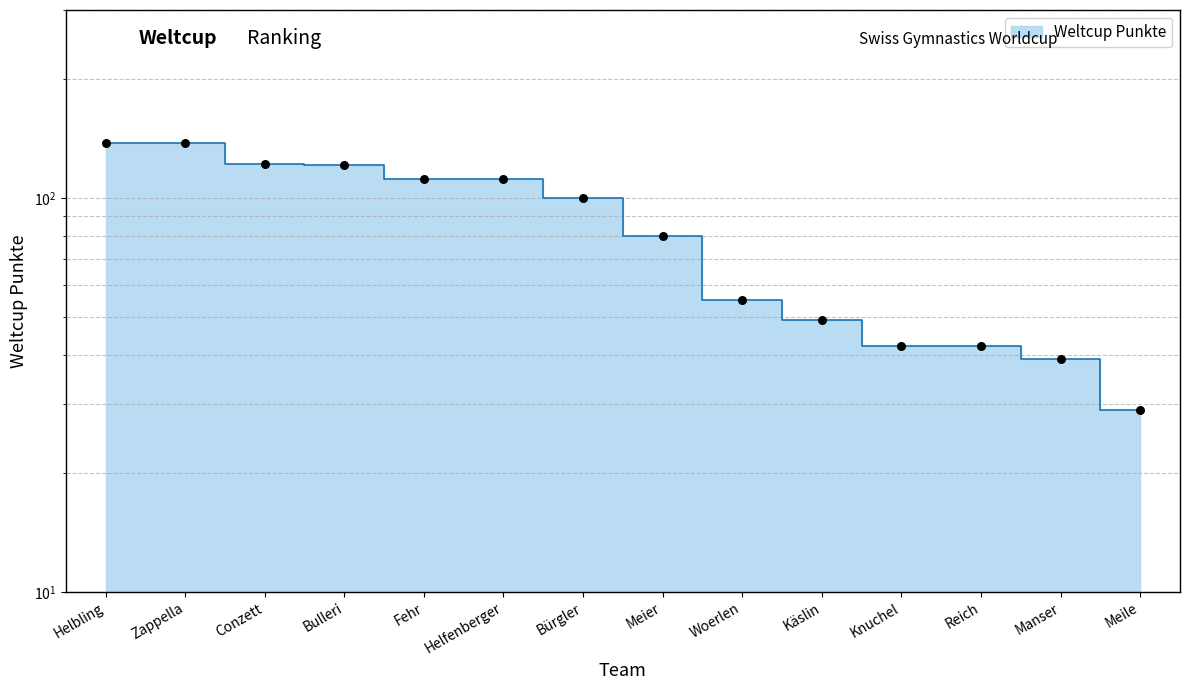

What is the ratio of the value at Helbling to the value at Reich?

3.3